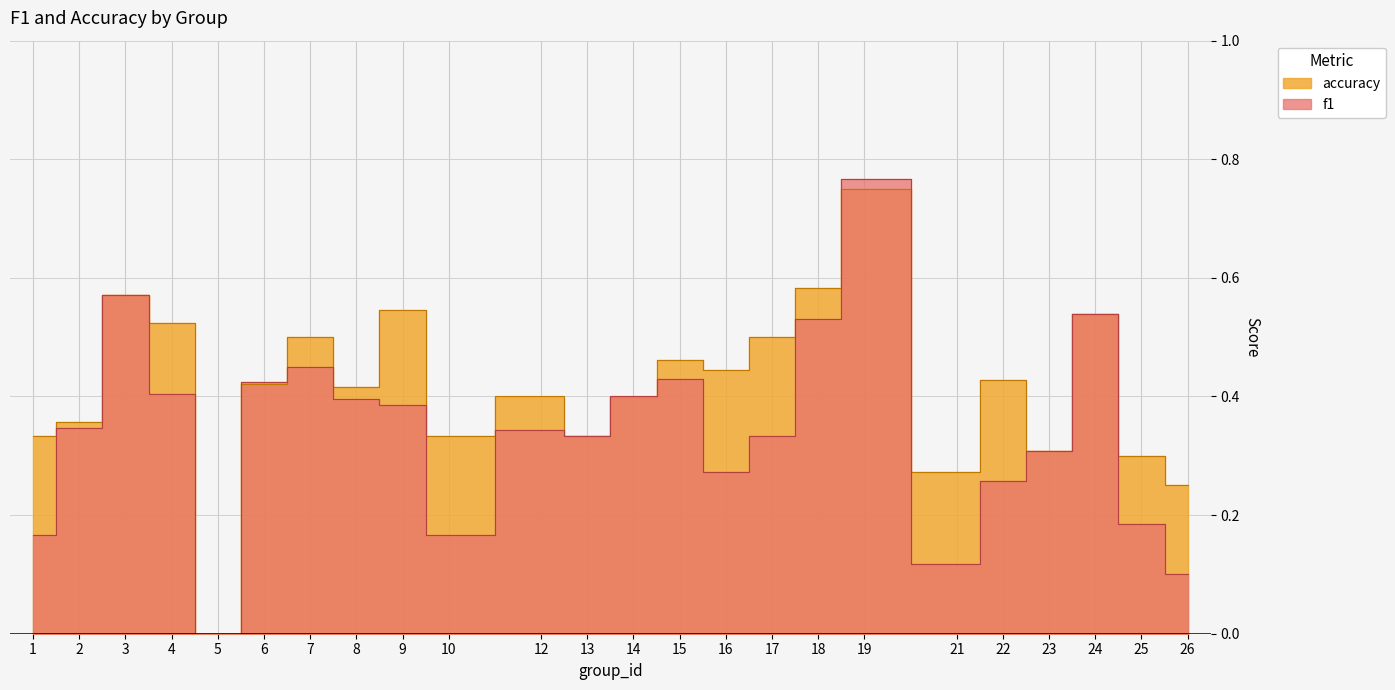

How many categories are shown in the chart?

24